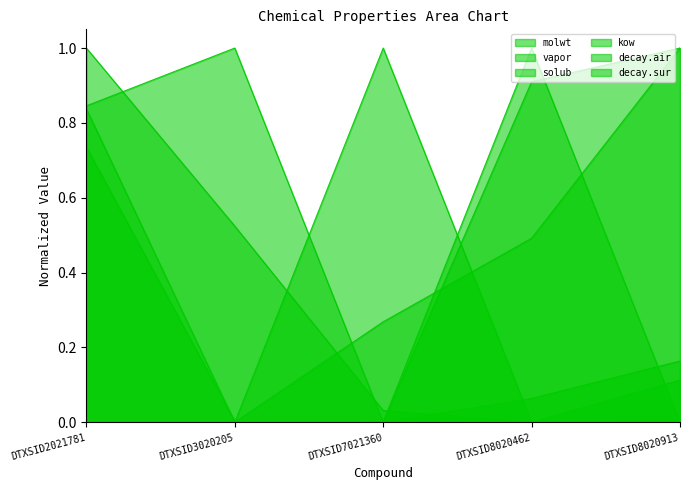

Reading right to left, what are all the values shown in this chart?

molwt: DTXSID8020913=0.2	DTXSID8020462=0.1	DTXSID7021360=0.0	DTXSID3020205=1.0	DTXSID2021781=0.8
vapor: DTXSID8020913=0.0	DTXSID8020462=0.0	DTXSID7021360=1.0	DTXSID3020205=0.0	DTXSID2021781=0.0
solub: DTXSID8020913=0.0	DTXSID8020462=1.0	DTXSID7021360=0.0	DTXSID3020205=0.0	DTXSID2021781=0.0
kow: DTXSID8020913=0.1	DTXSID8020462=0.0	DTXSID7021360=0.0	DTXSID3020205=0.5	DTXSID2021781=1.0
decay.air: DTXSID8020913=1.0	DTXSID8020462=0.9	DTXSID7021360=0.0	DTXSID3020205=0.0	DTXSID2021781=0.7
decay.sur: DTXSID8020913=1.0	DTXSID8020462=0.5	DTXSID7021360=0.3	DTXSID3020205=0.0	DTXSID2021781=0.8